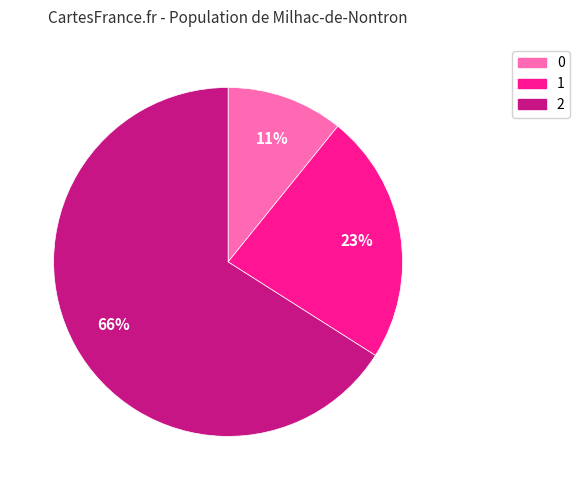

True or false: 2 accounts for 79% of the total.

False